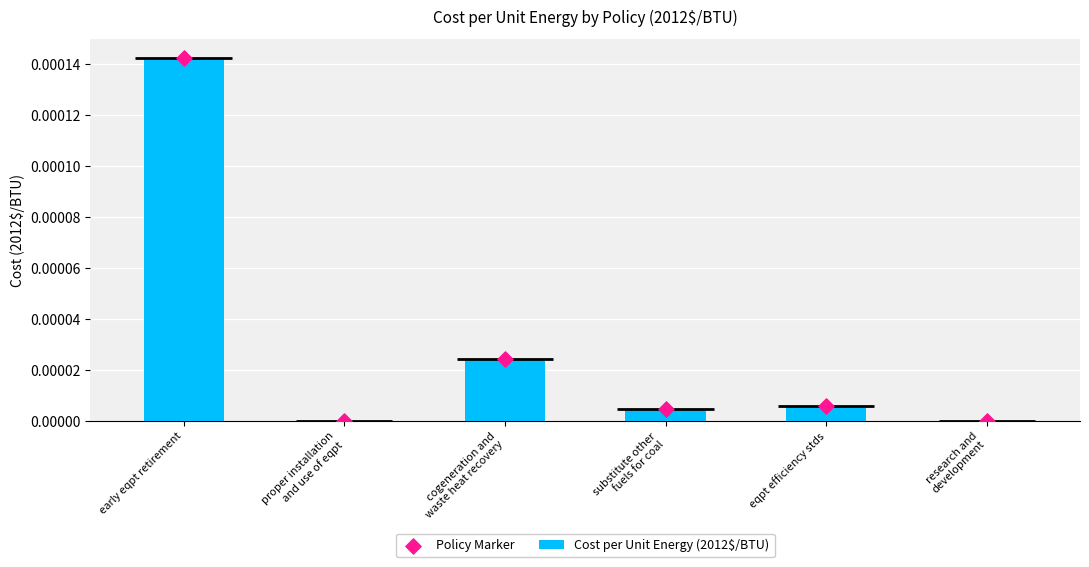

Which series has the widest spread of Y values?

Cost per Unit Energy (2012$/BTU)